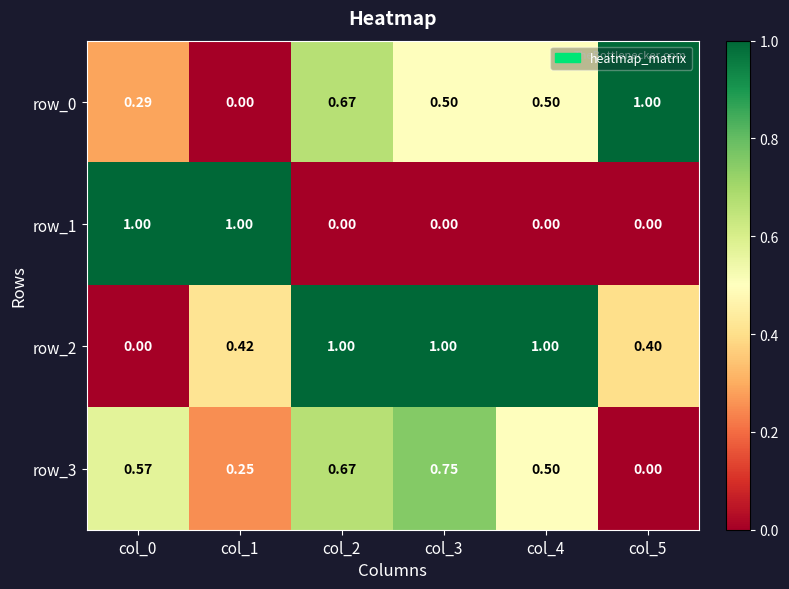

List the series in order of their peak value, lowest first.

row_3, row_0, row_1, row_2